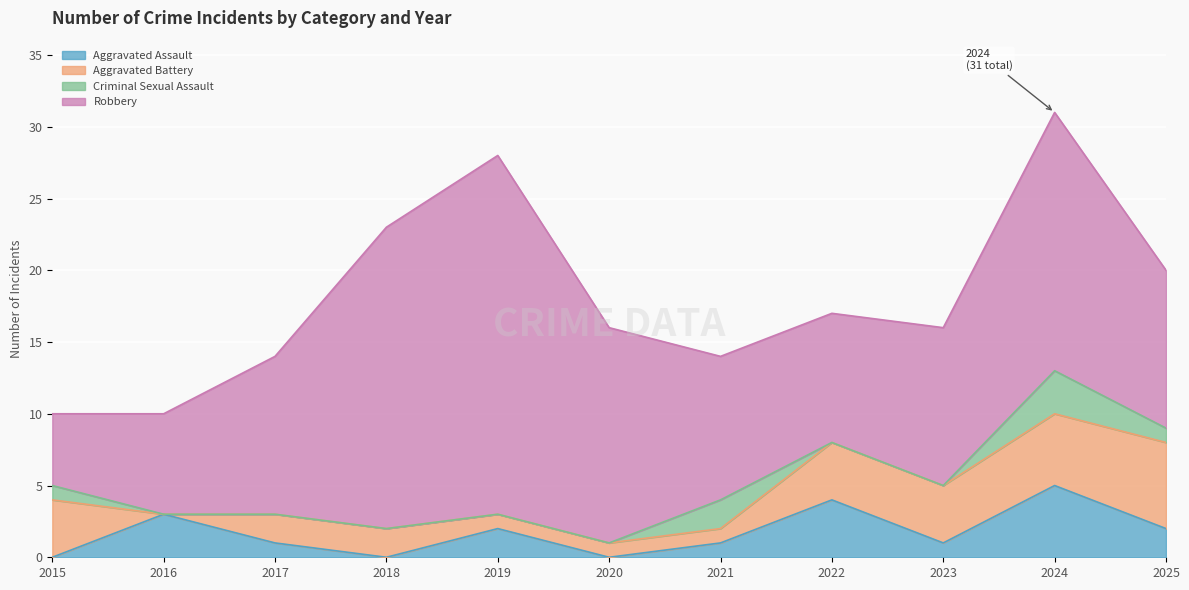

What is the spread (max minus min) of values at 2019?

25